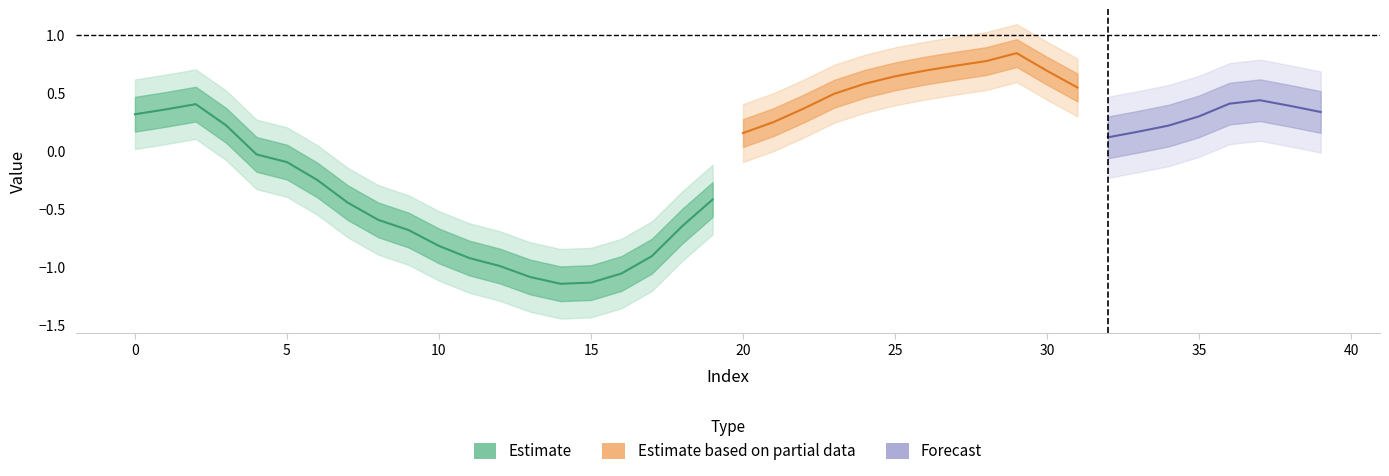

How many lines are shown in the chart?

3